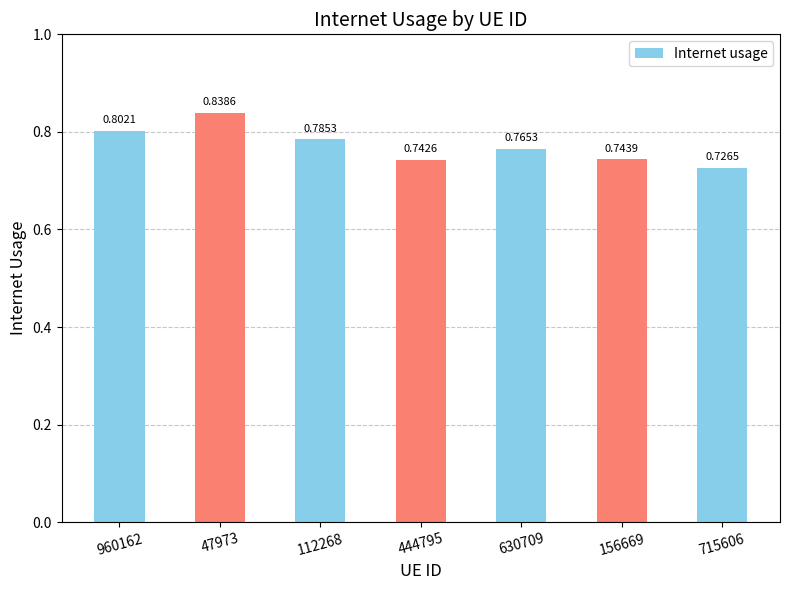

How many values are between 0 and 1?

7